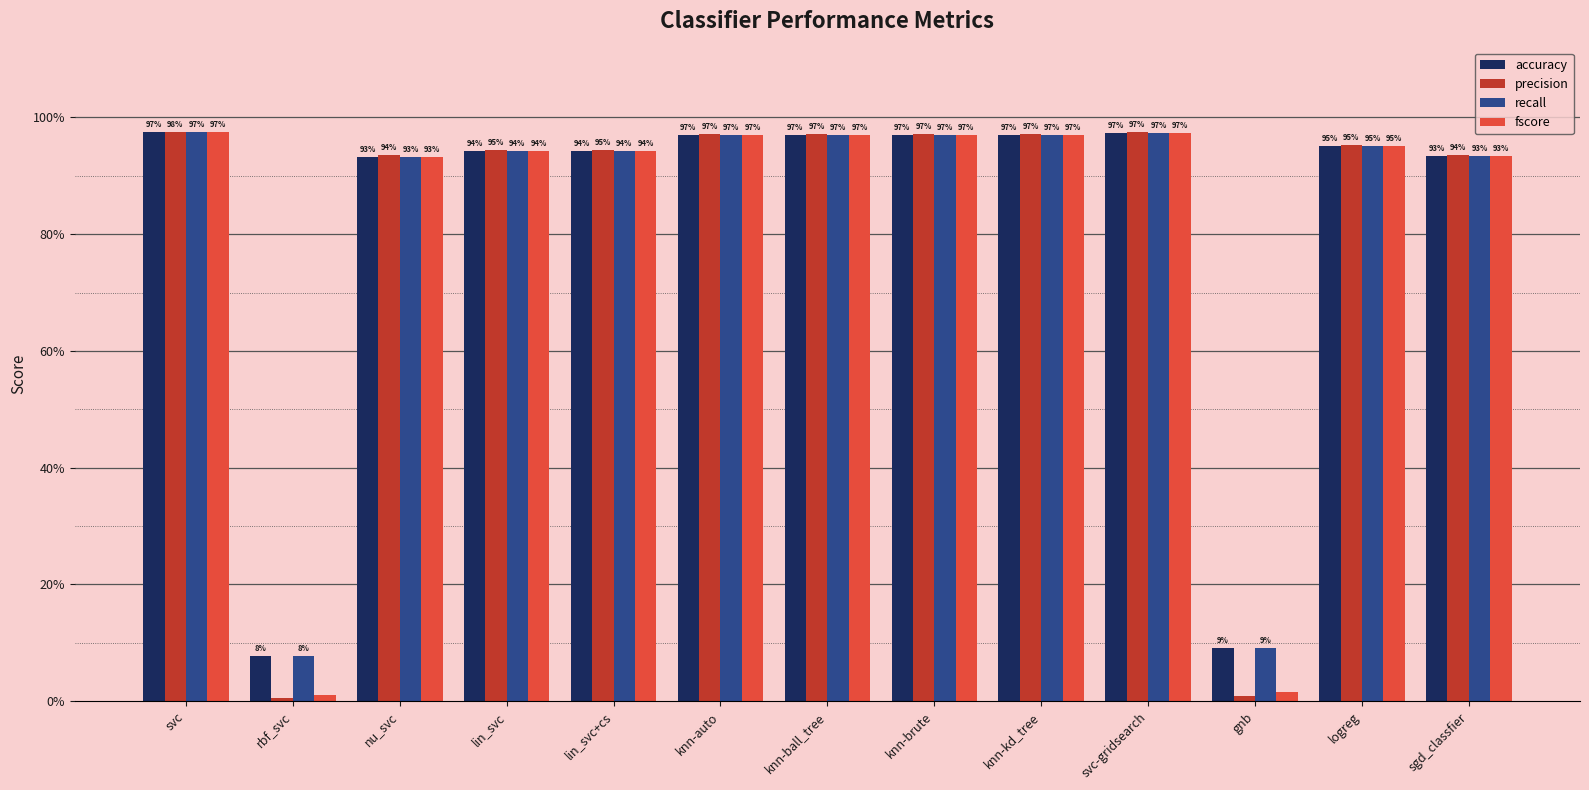

What are all the series names shown in the legend?

accuracy, precision, recall, fscore